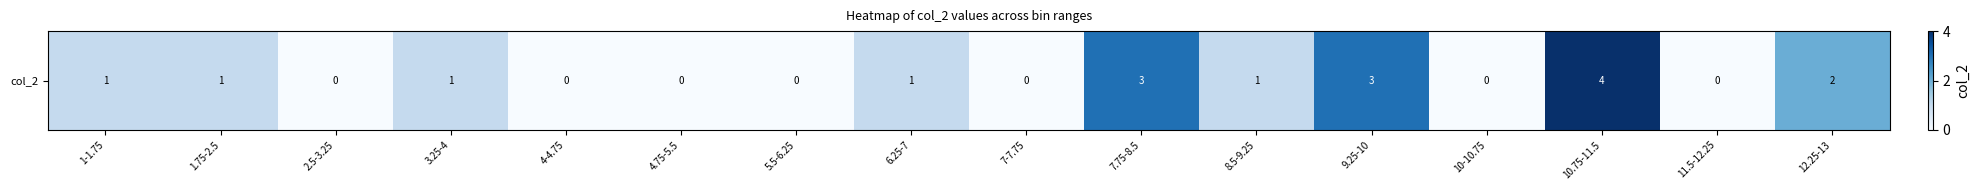

The value at 1.75-2.5 is 1. True or false?

False